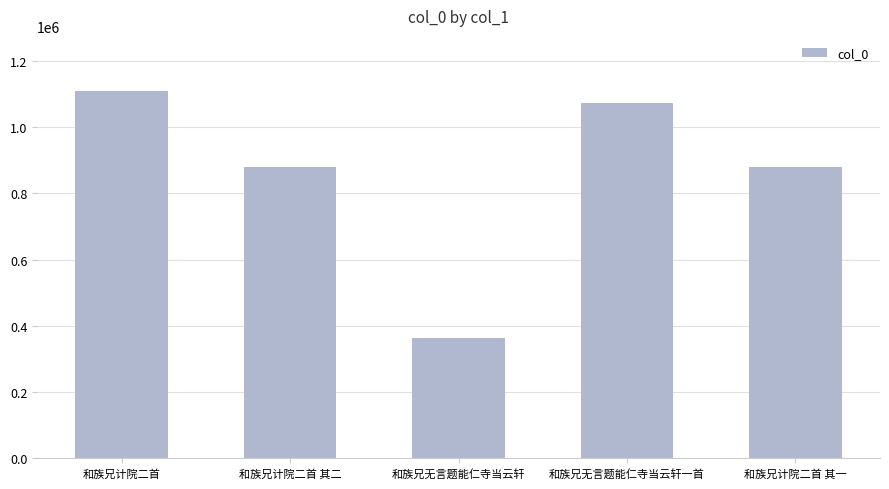

The chart shows a value of 320799 at 和族兄计院二首 其二. True or false?

False